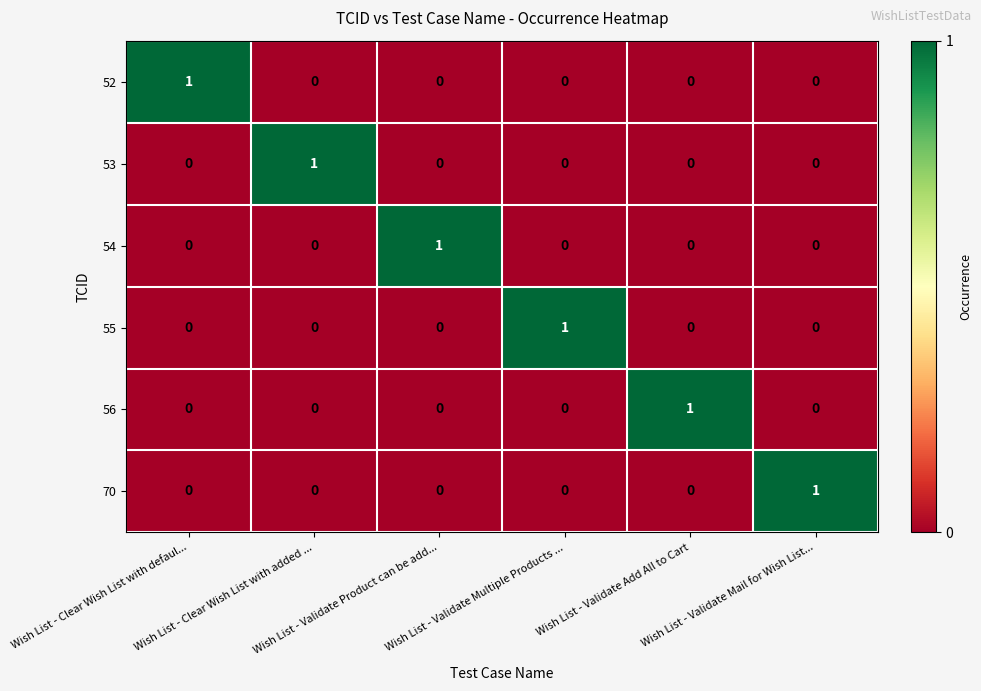

At how many categories does at least one series exceed 0?

6